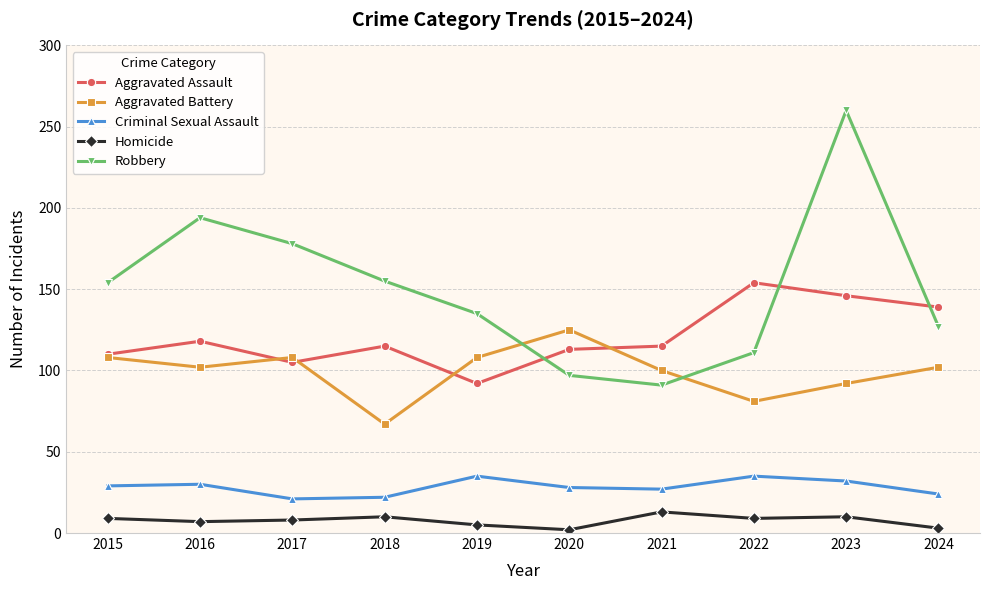

How many values in the Robbery series are below 154?

5